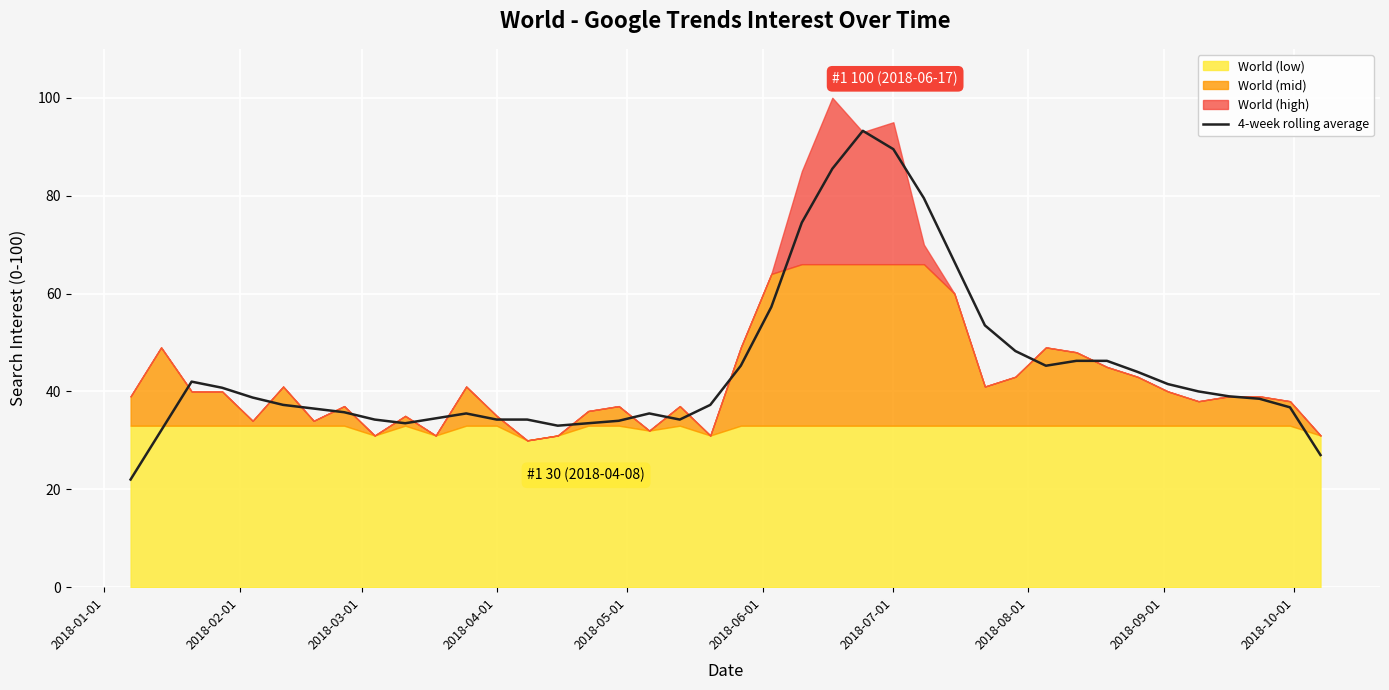

What is the lowest value of the 4-week rolling average series?

22.0